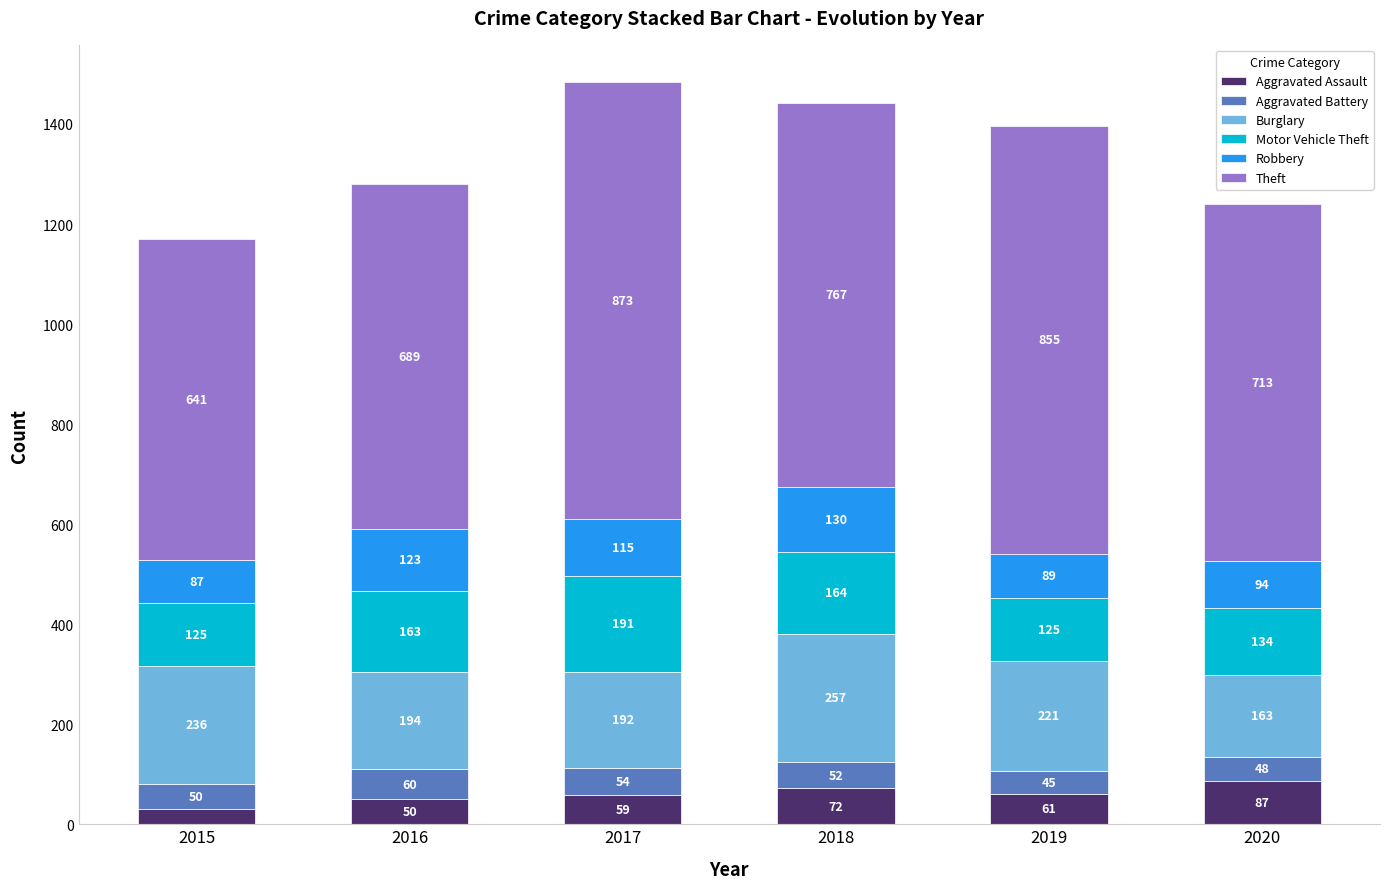

What is the difference between the second highest and second lowest values in the Aggravated Assault series?

22